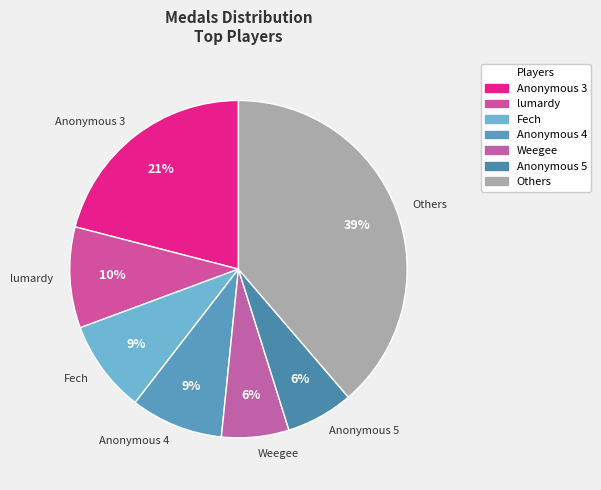

How many segments does this pie chart have?

7